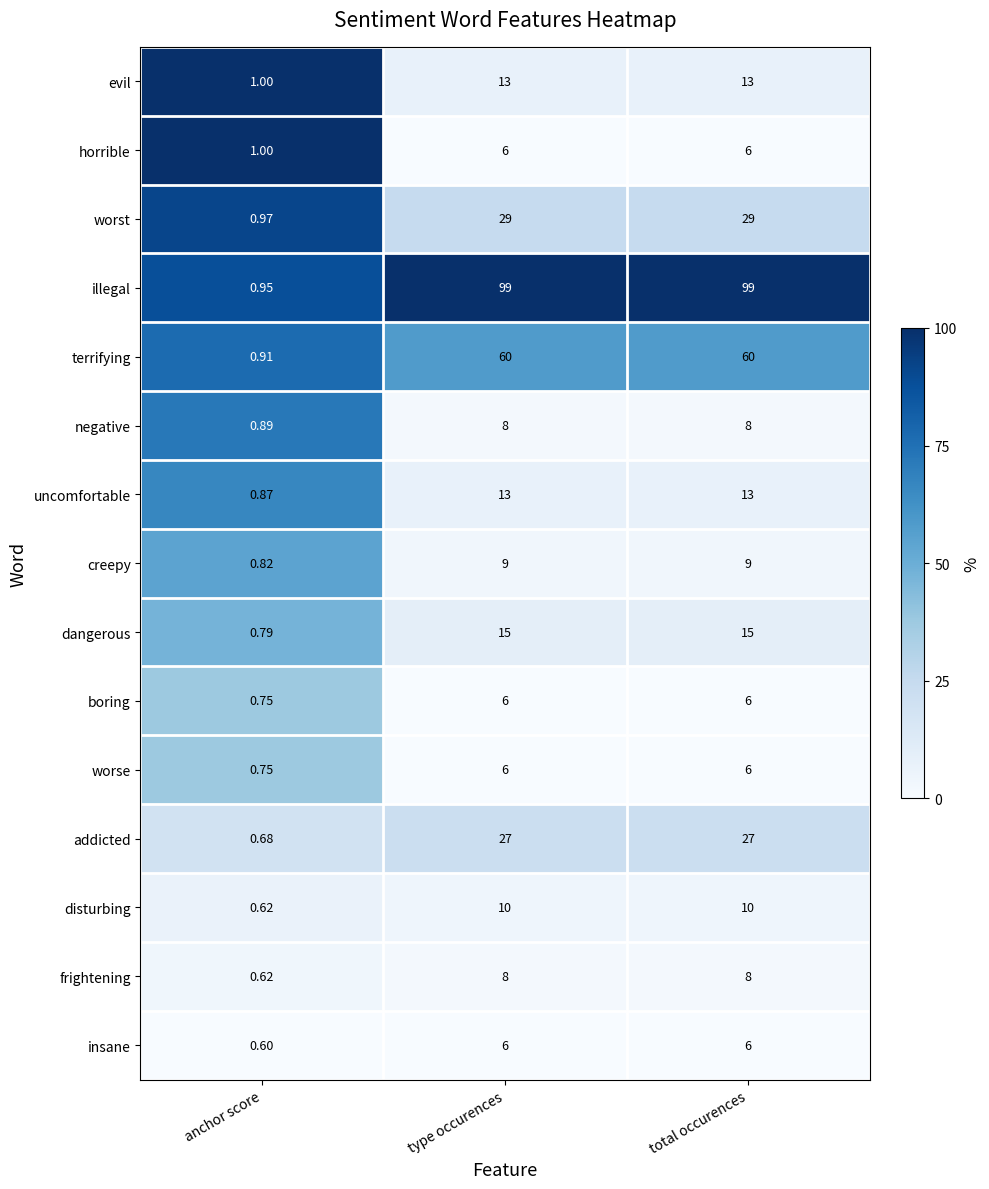

At which category does the chart reach its minimum across all series?

anchor score